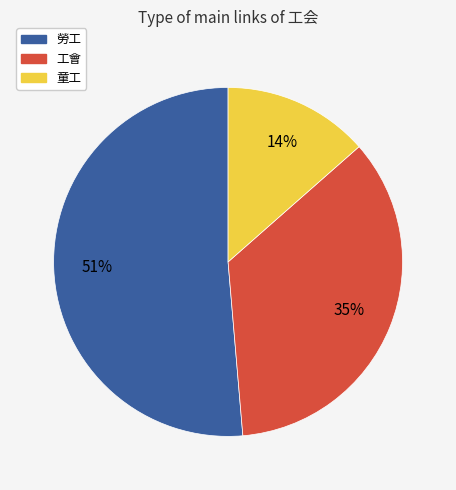

To the nearest percent, what is the average slice percentage?

33%